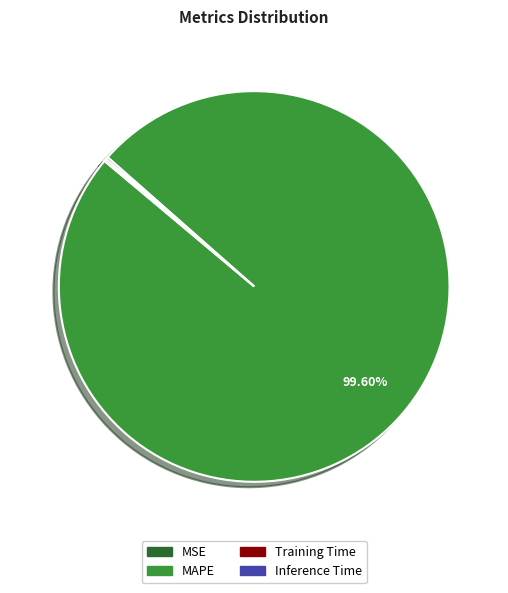

Does MAPE account for over 50% of the chart?

Yes